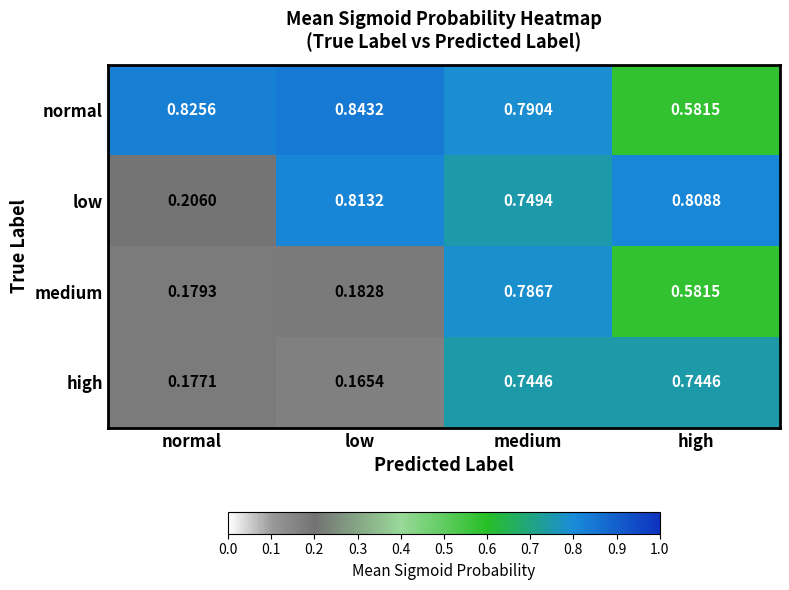

Where is high nearest to the value 0?

low